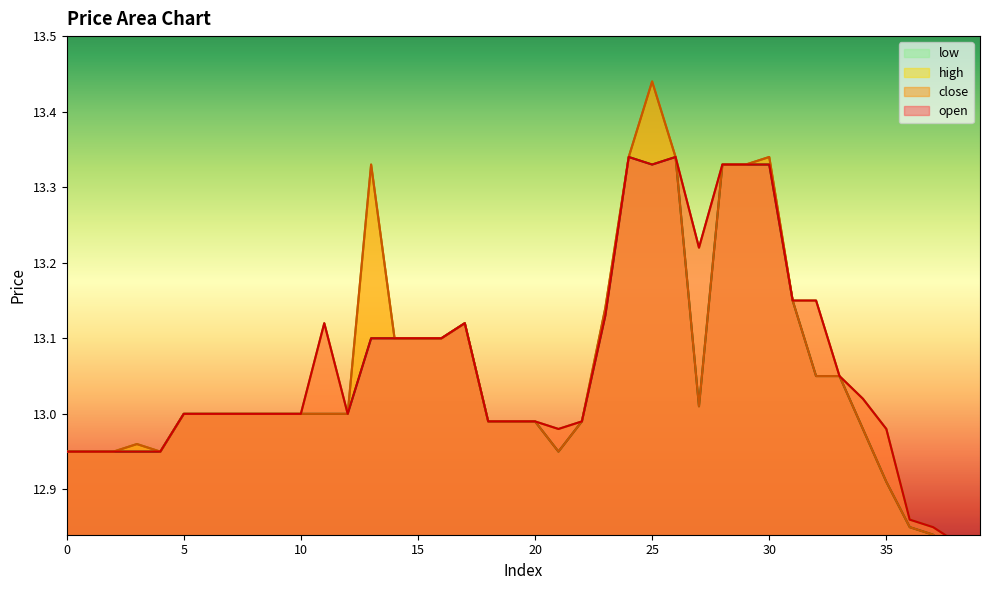

True or false: high has a value of 13.0 at 8.

True